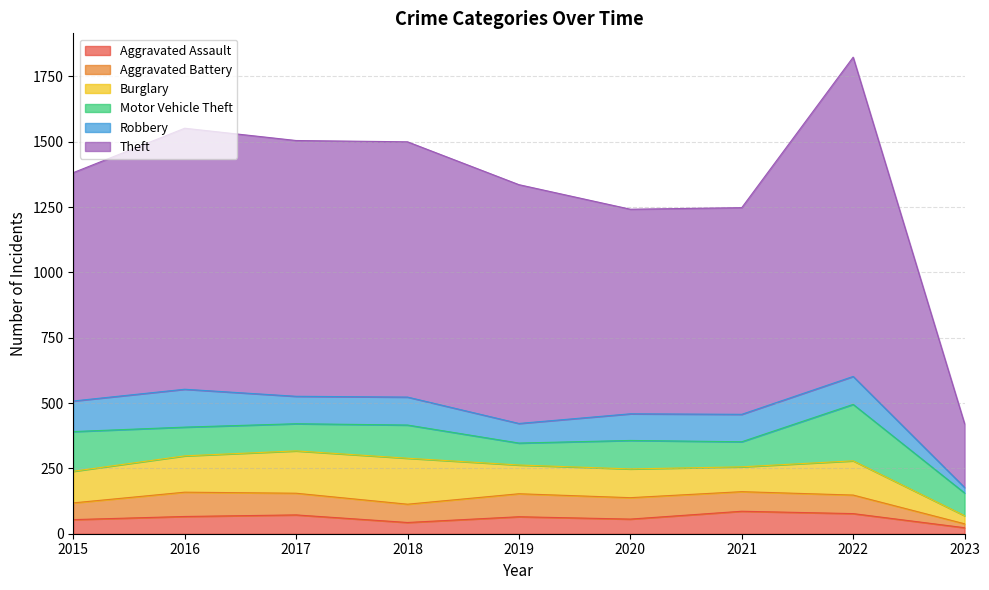

At which category is the sum across all series the highest?

2022